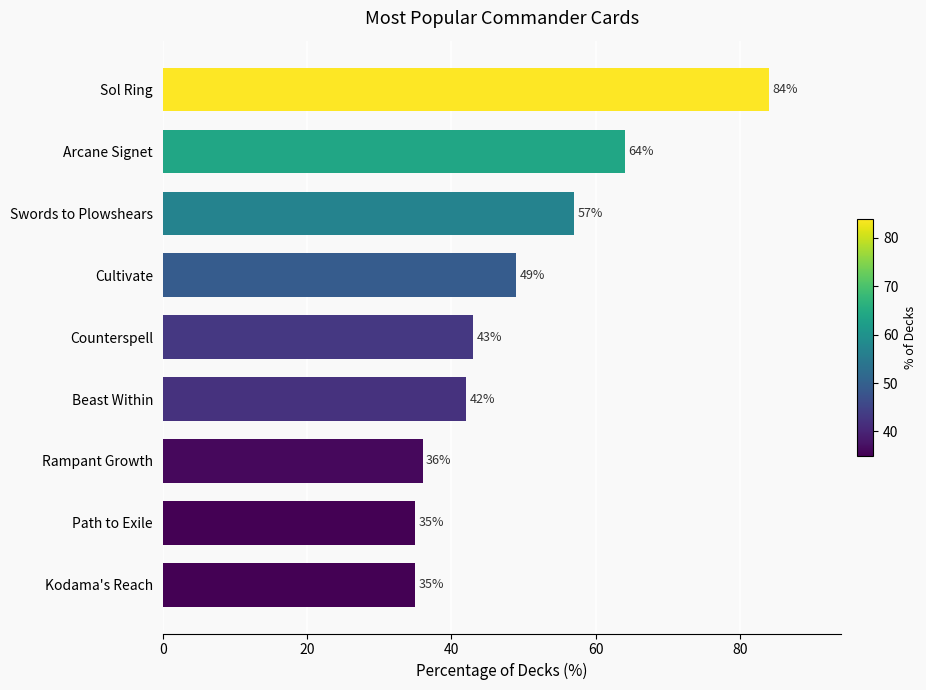

What is the difference between the maximum and minimum values?

49